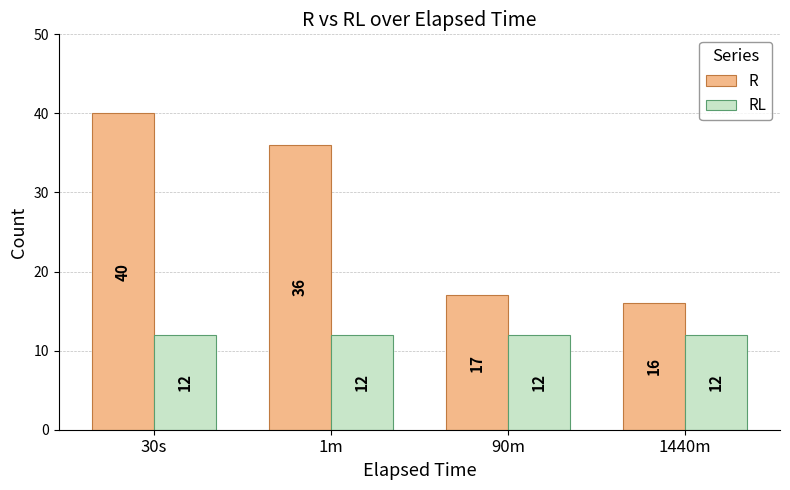

How many groups of bars are there?

4